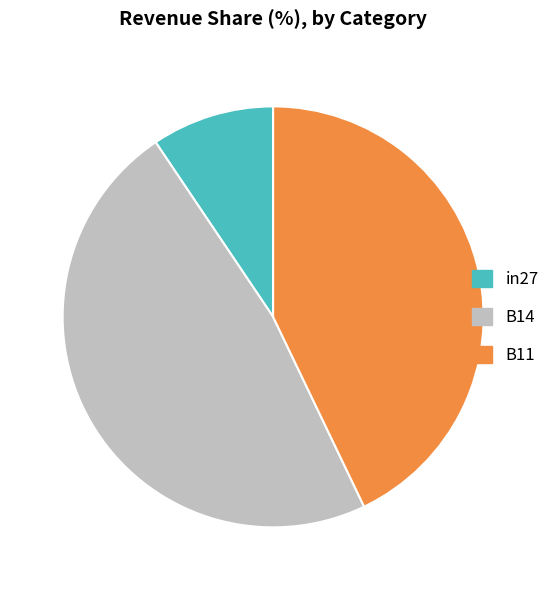

Rank the categories by value from highest to lowest.

B14, B11, in27